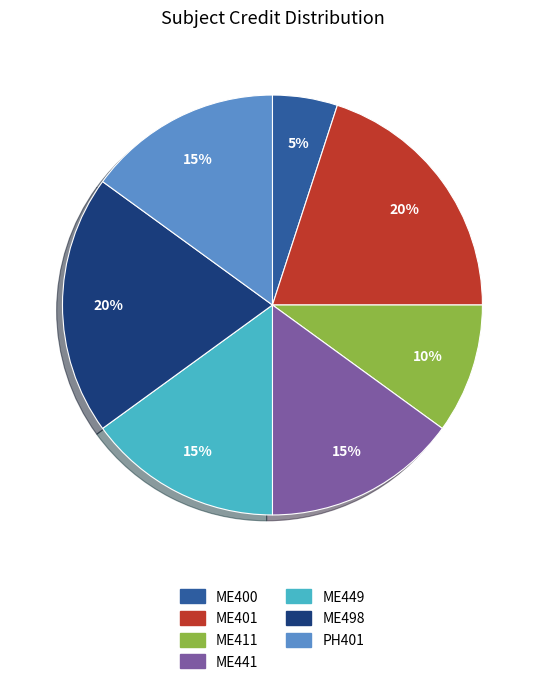

Is there any slice that represents more than half of the pie?

No